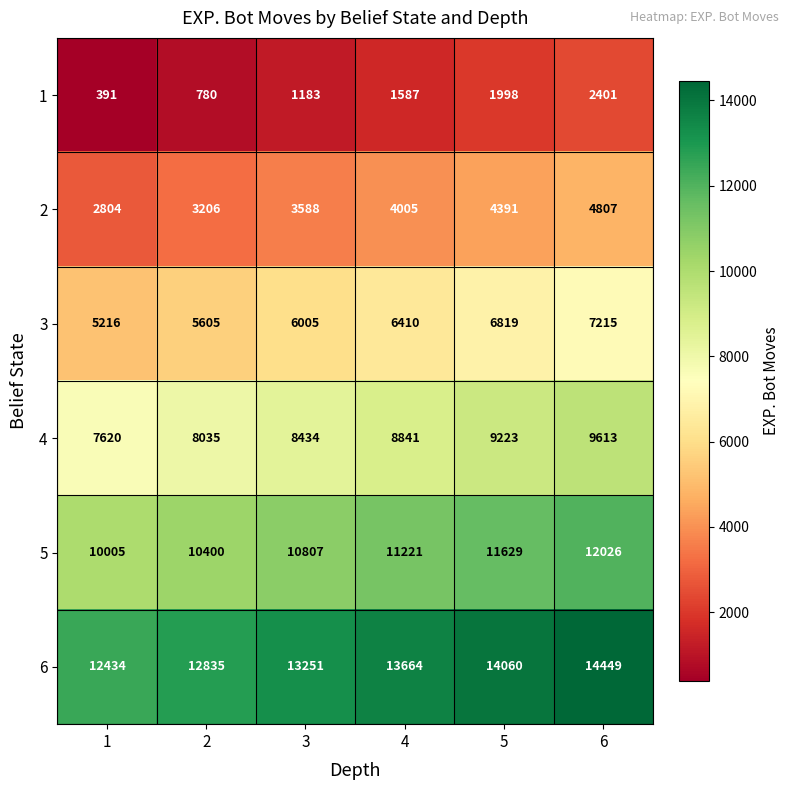

Rank the series by their average value, from highest to lowest.

6, 5, 4, 3, 2, 1